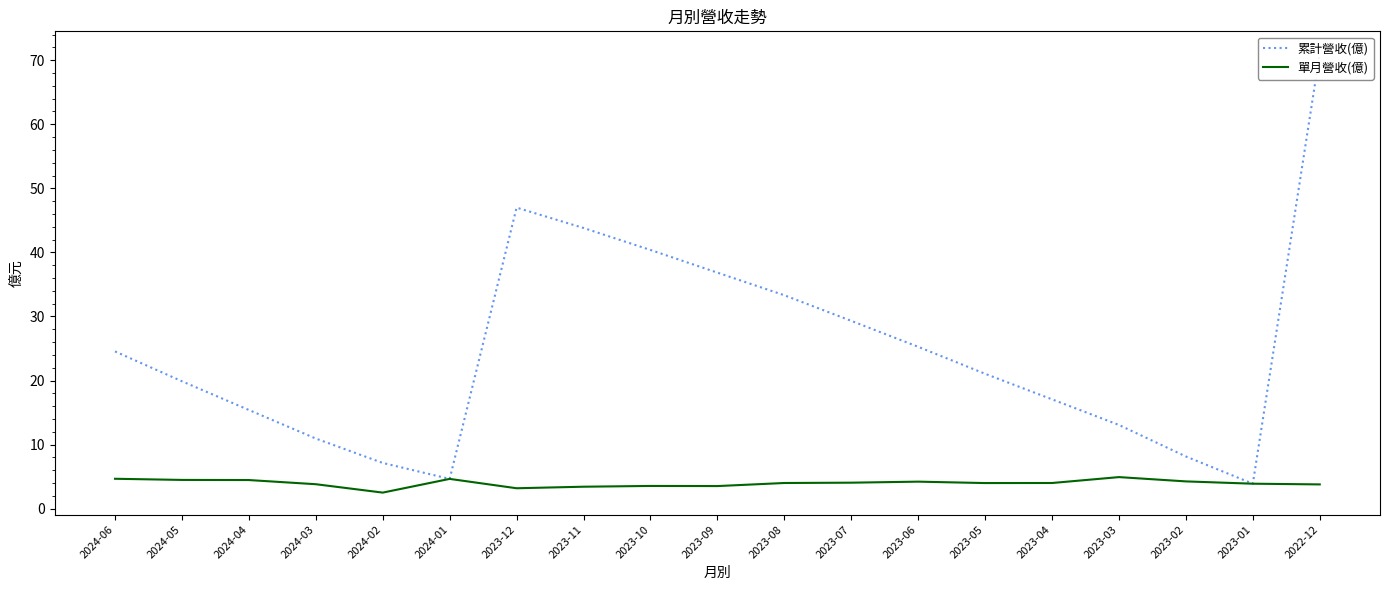

List the series in order of their peak value, lowest first.

單月營收(億), 累計營收(億)